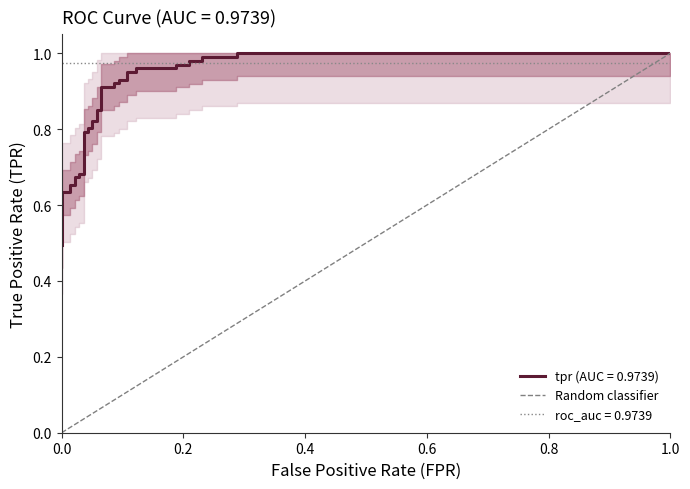

Does the chart have visible grid lines?

No